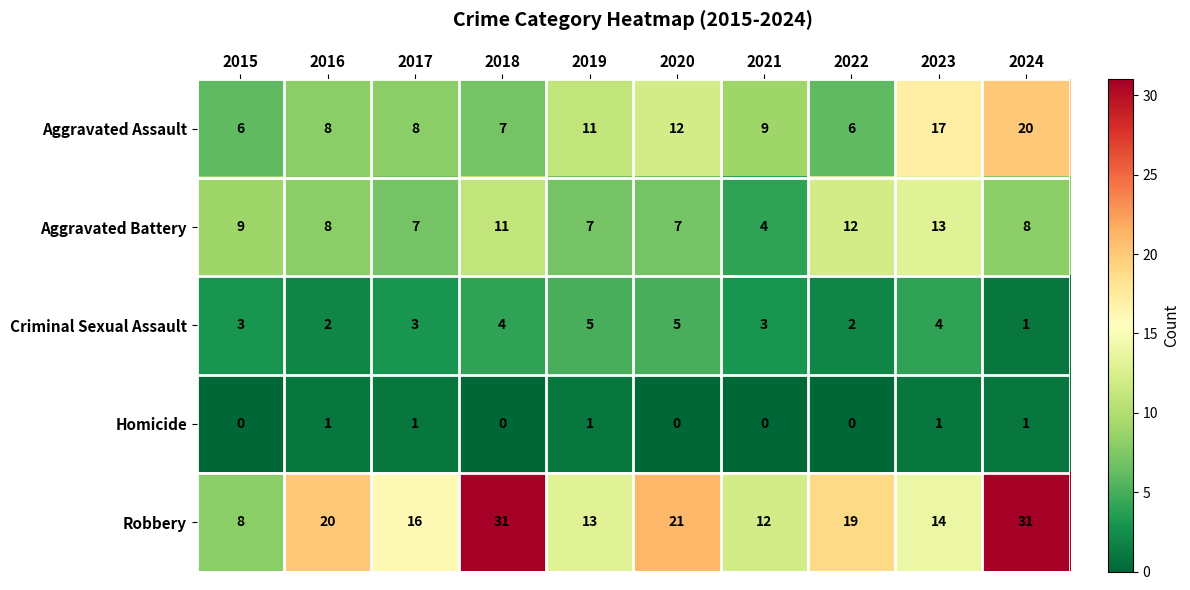

Count the Homicide values in the range 0 to 1.

10